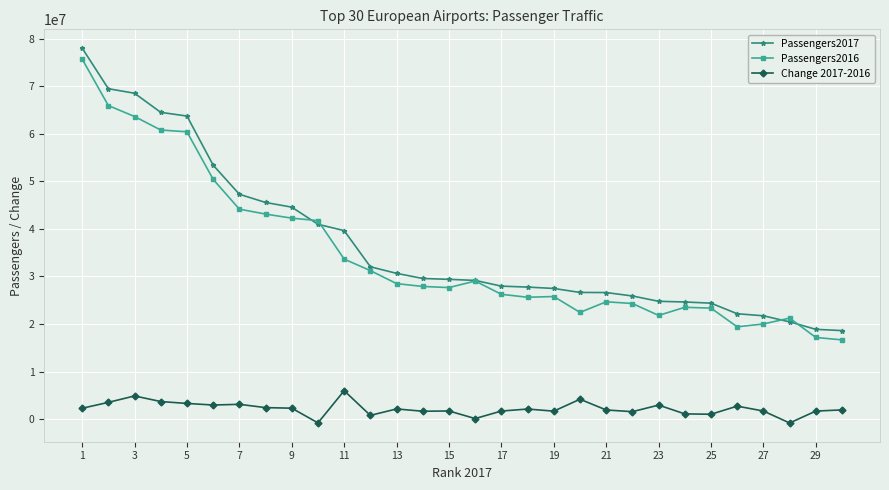

Which series has the largest range (max minus min)?

Passengers2017